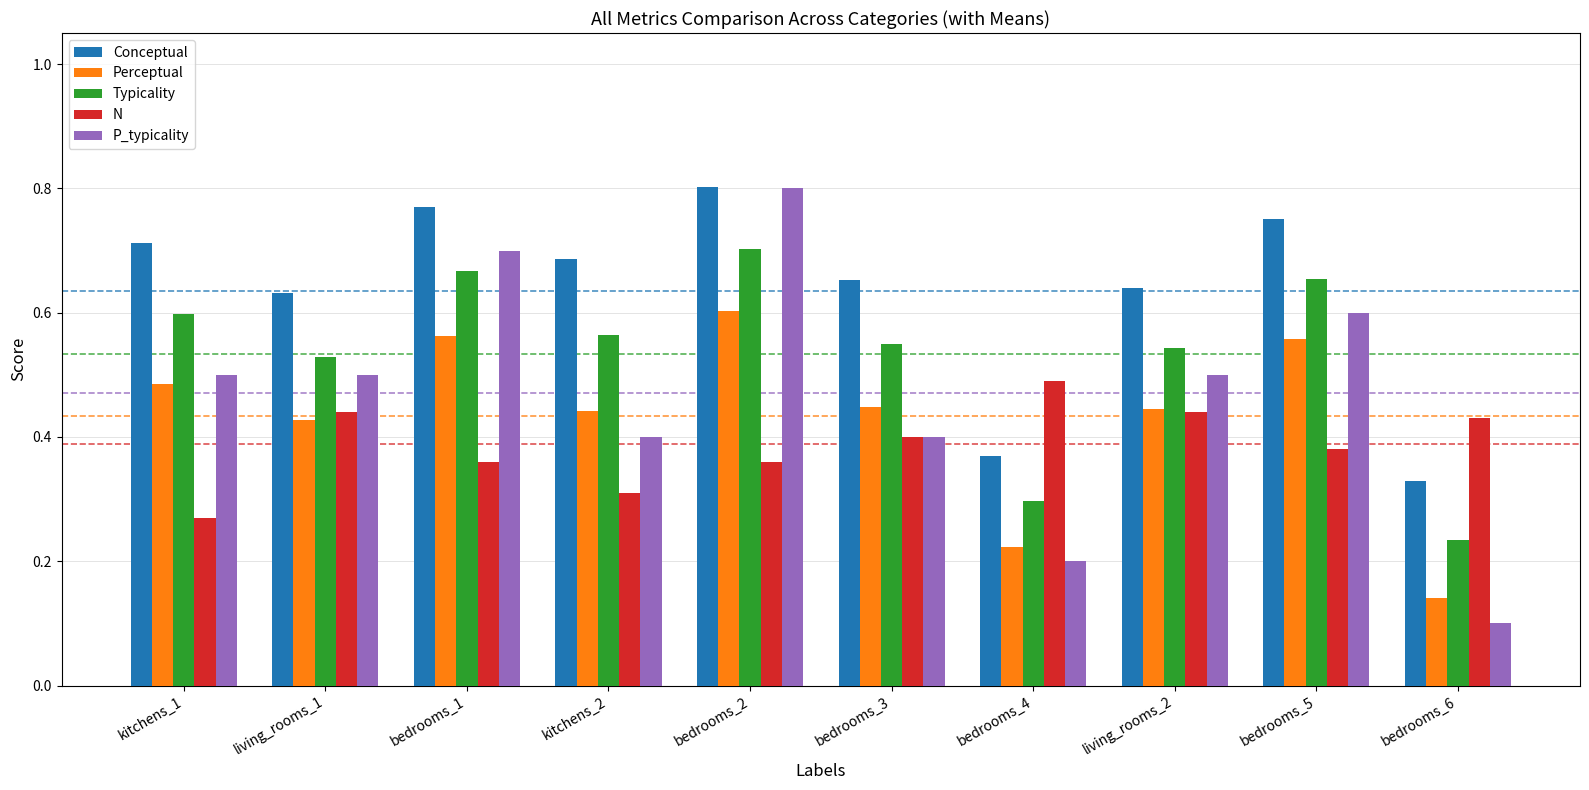

Is it true that P_typicality equals 0.9 at bedrooms_5?

False